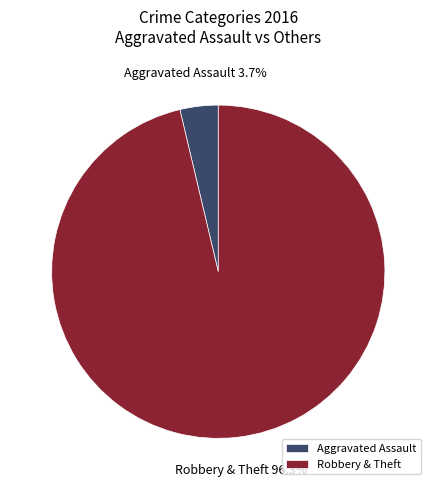

How many slices are in this pie chart?

2